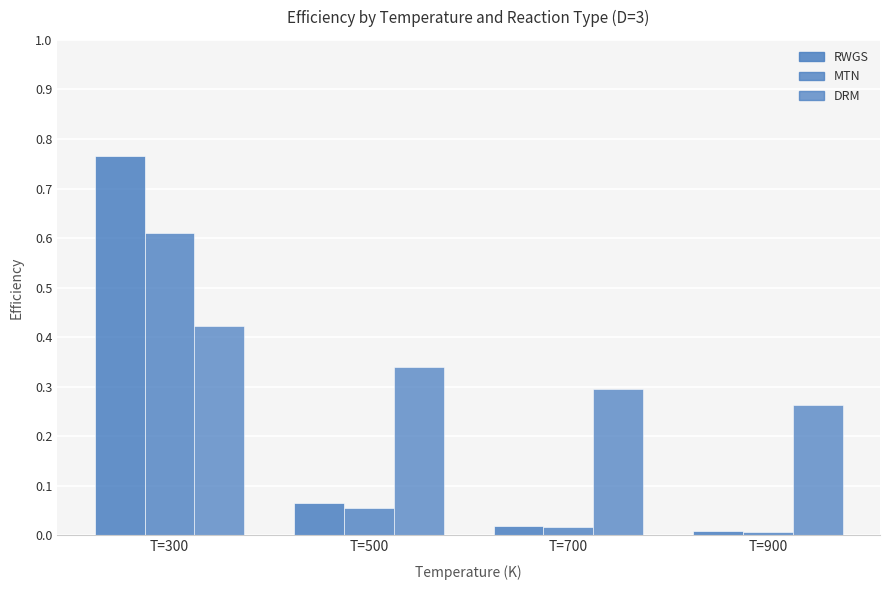

How many bars are there in each group?

3